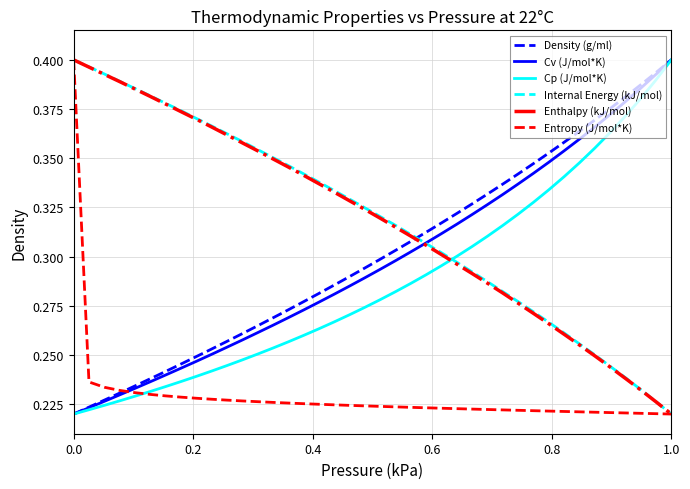

True or false: Entropy (J/mol*K) and Cv (J/mol*K) intersect in this chart.

True